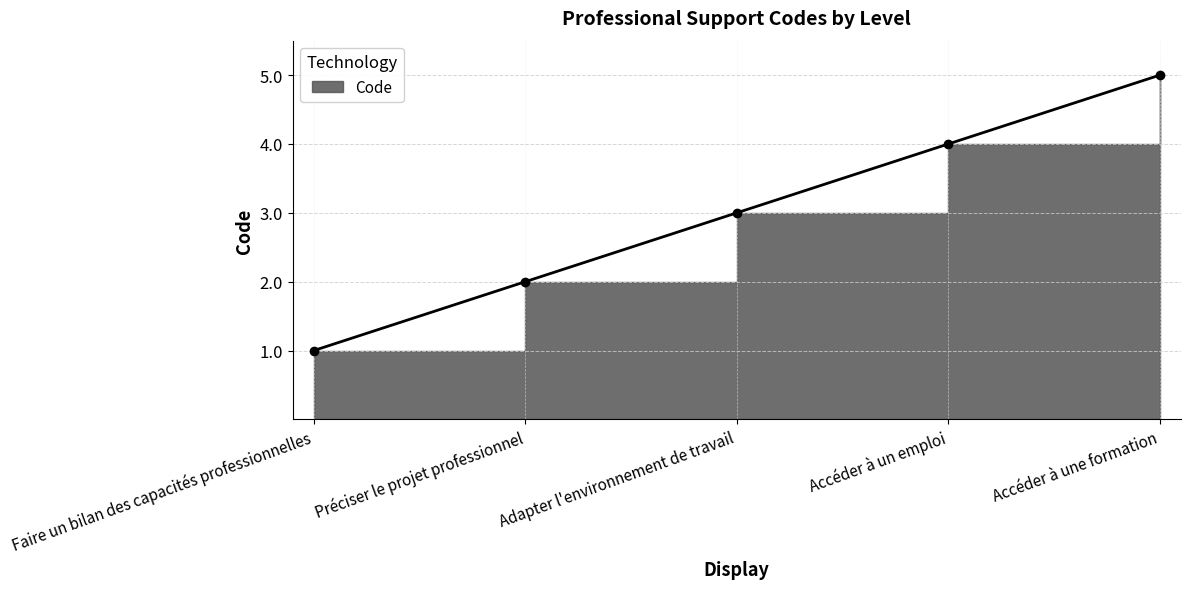

What is the label of the 2nd point from the right?

Accéder à un emploi